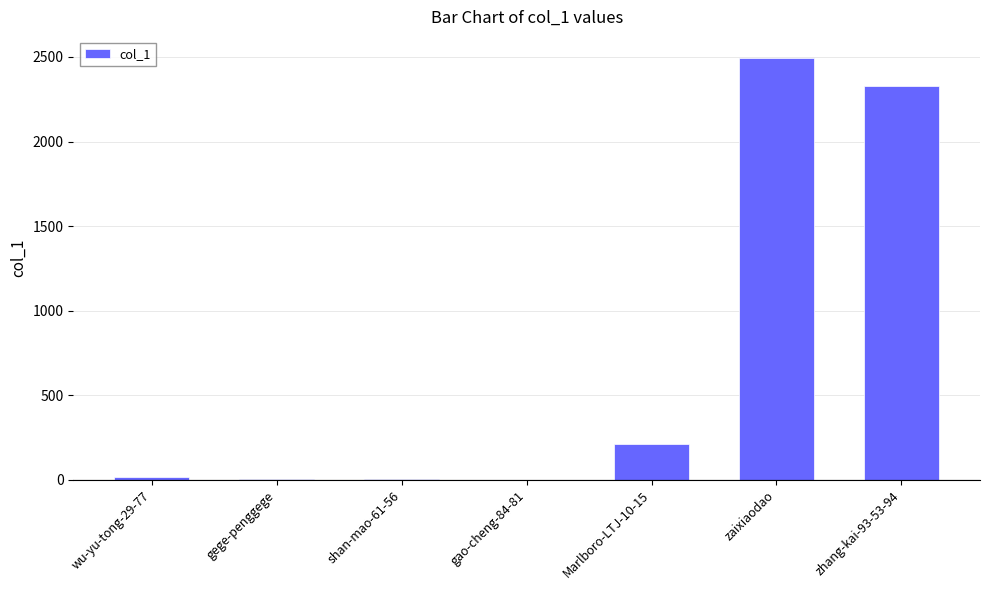

What is the sum of all values?

5057